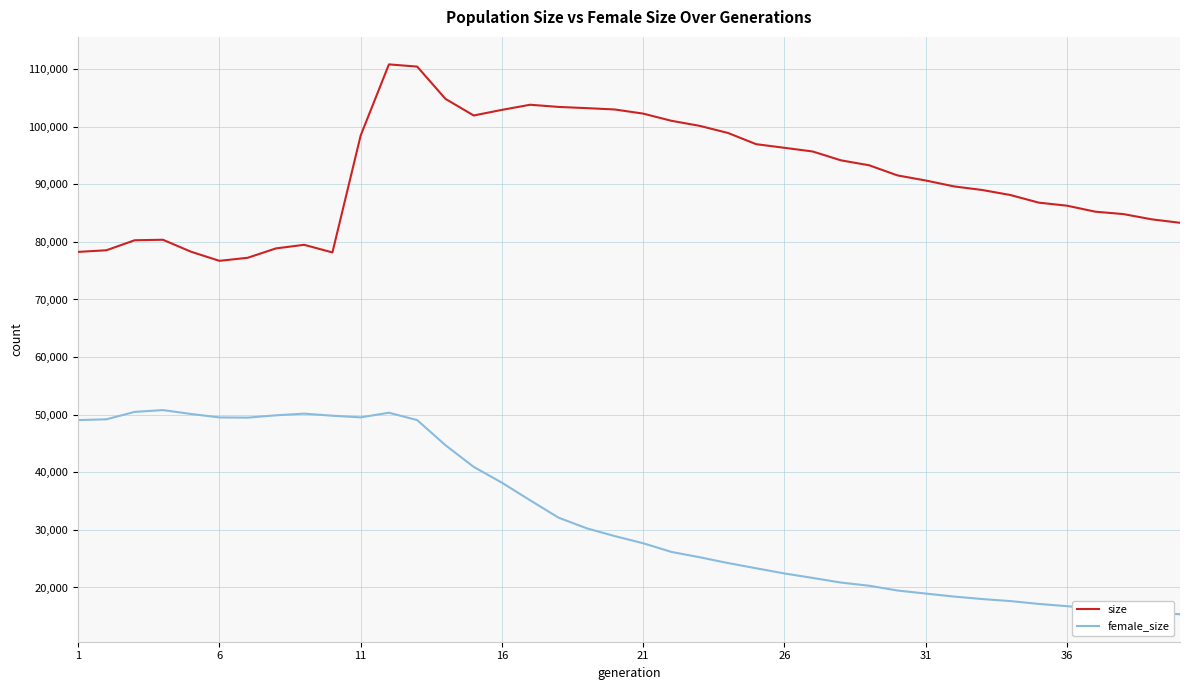

How many lines are shown in the chart?

2